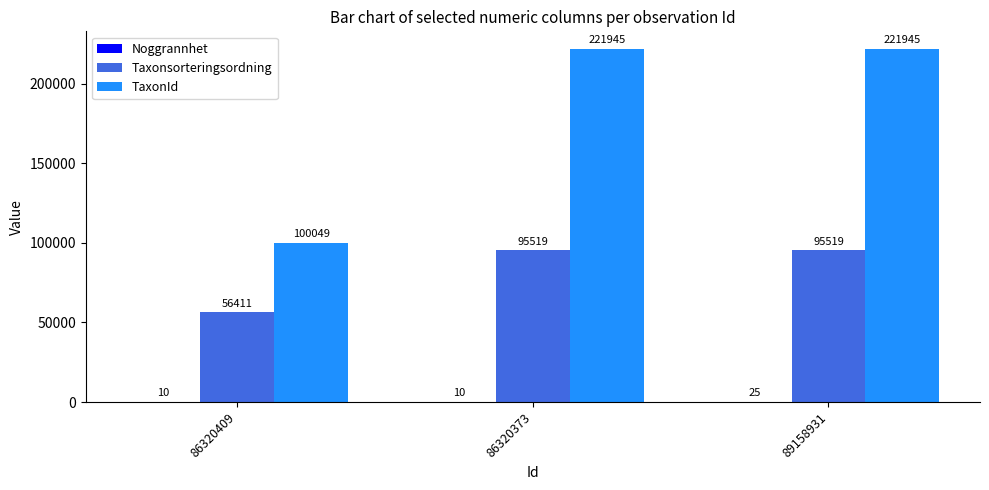

Which series changed the most between 86320409 and 89158931?

TaxonId